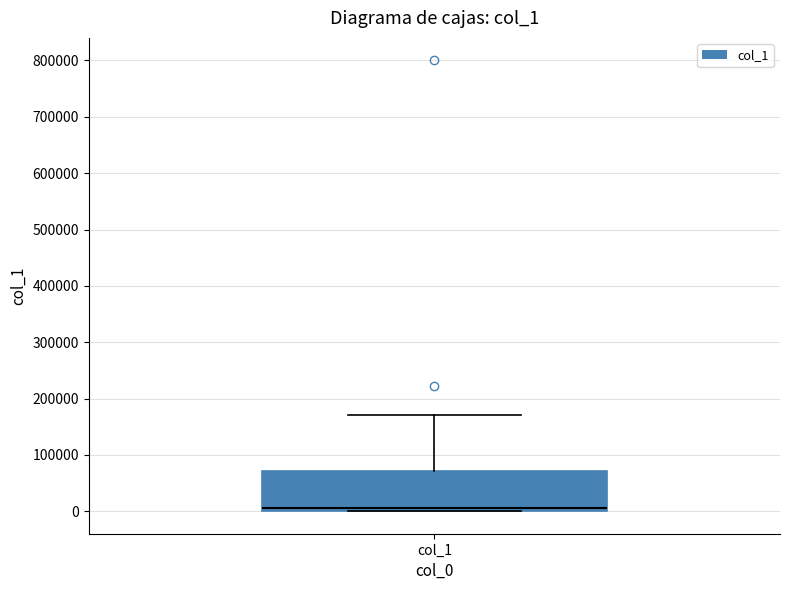

Where is the lower edge of the box for col_1 on the y-axis? The values are not printed on the chart, so give them approximately, as read against the axis.

0